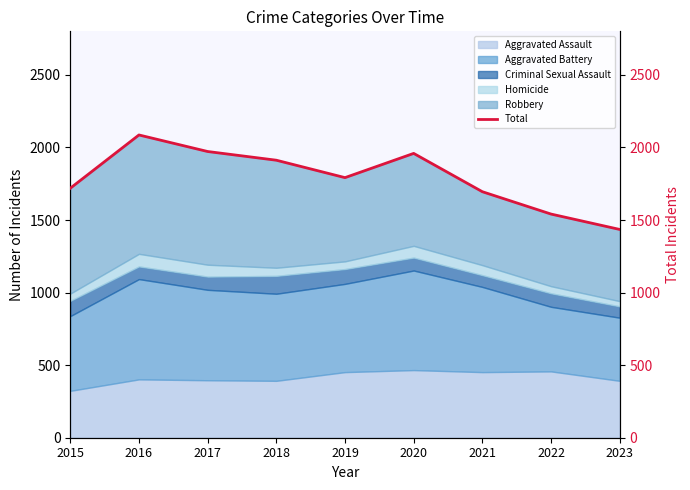

Reading left to right, extract all data points from this chart.

2015=1719	2016=2086	2017=1972	2018=1912	2019=1792	2020=1959	2021=1695	2022=1541	2023=1435